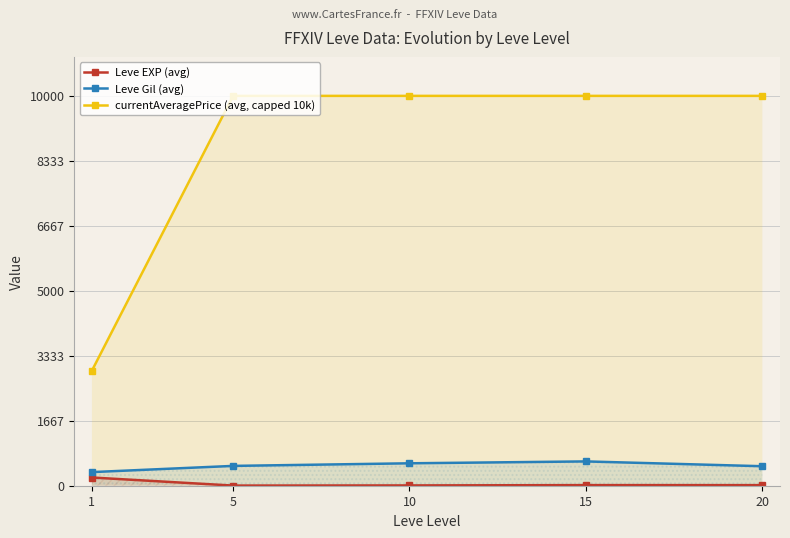

True or false: Leve Gil (avg) has more than 1 interior local peaks.

False